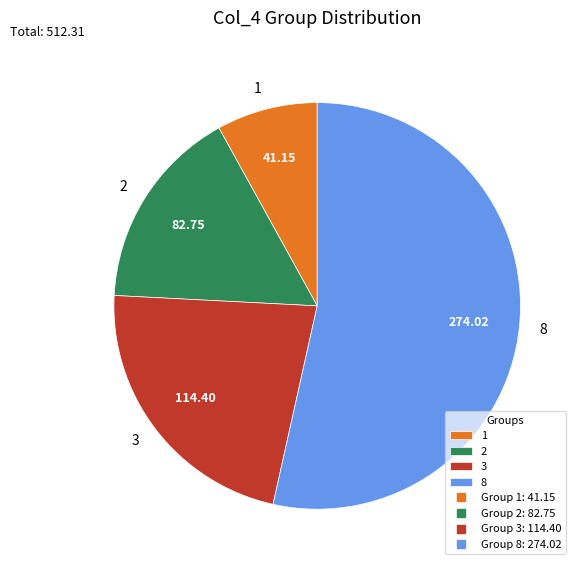

How many segments does this pie chart have?

4